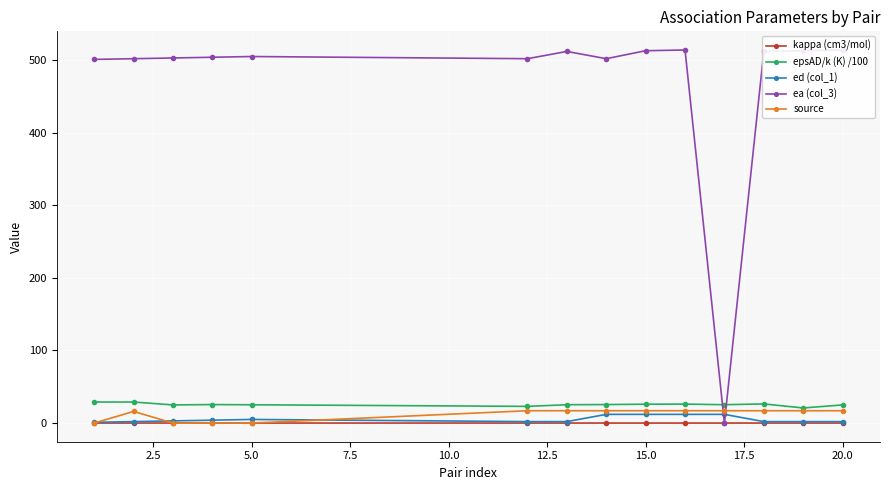

What is the minimum value for epsAD/k (K) /100?

20.8